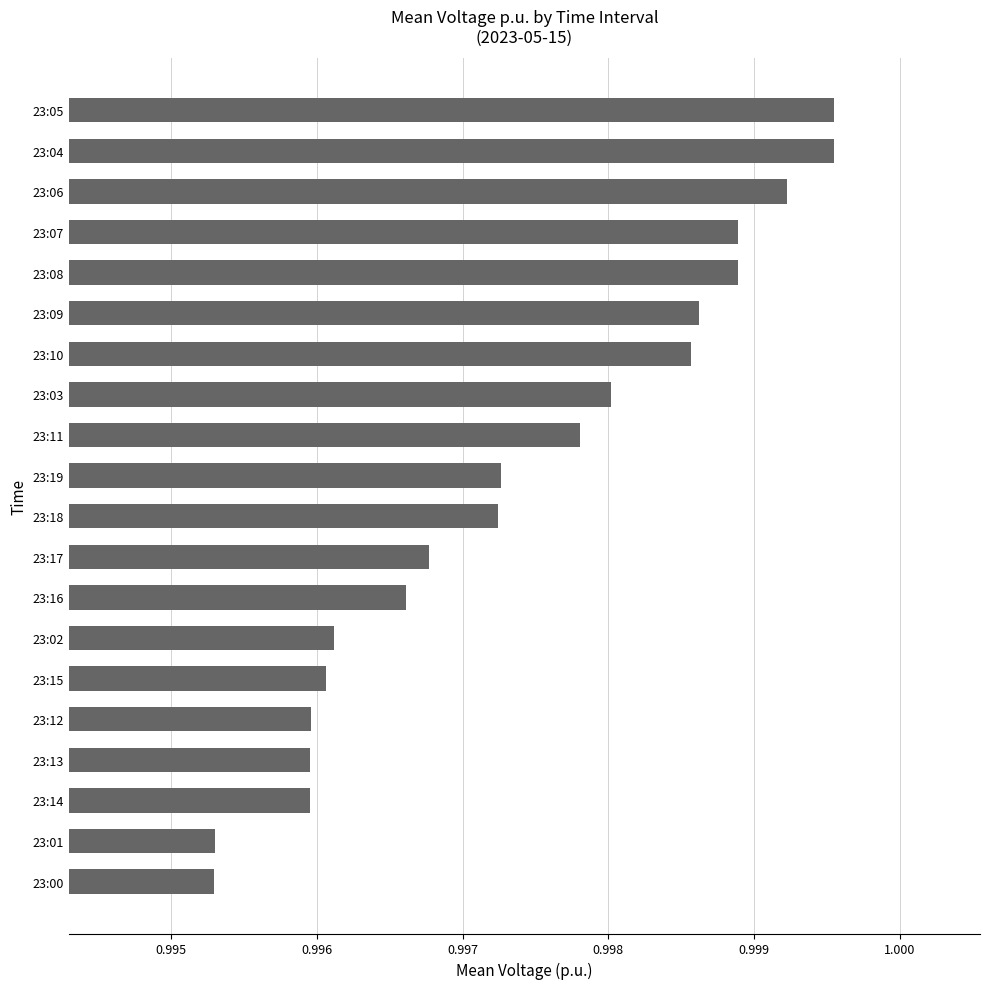

How many values are between 0 and 1?

20